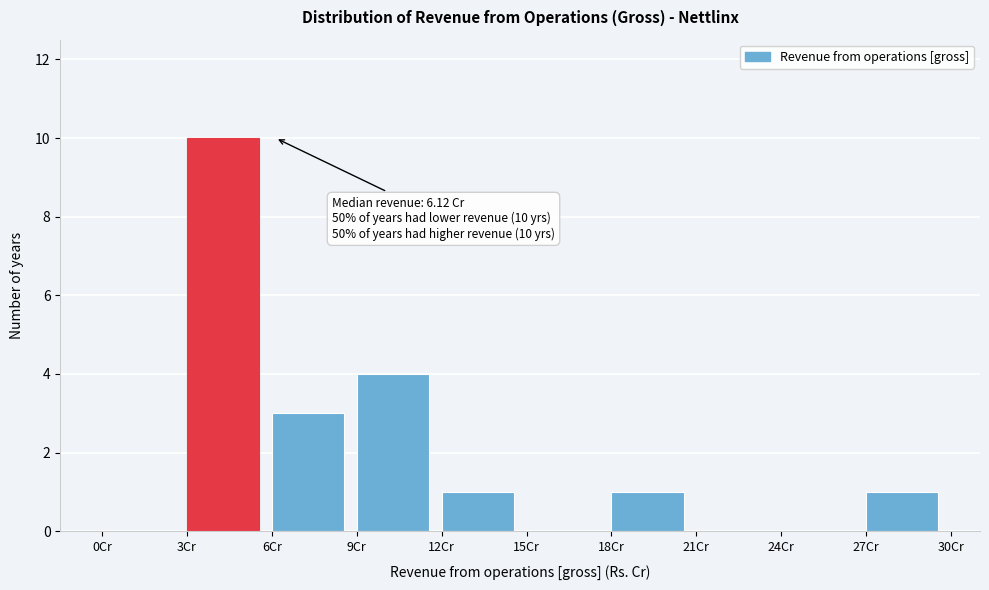

Which range on the x-axis has the tallest bar?

3 to 6